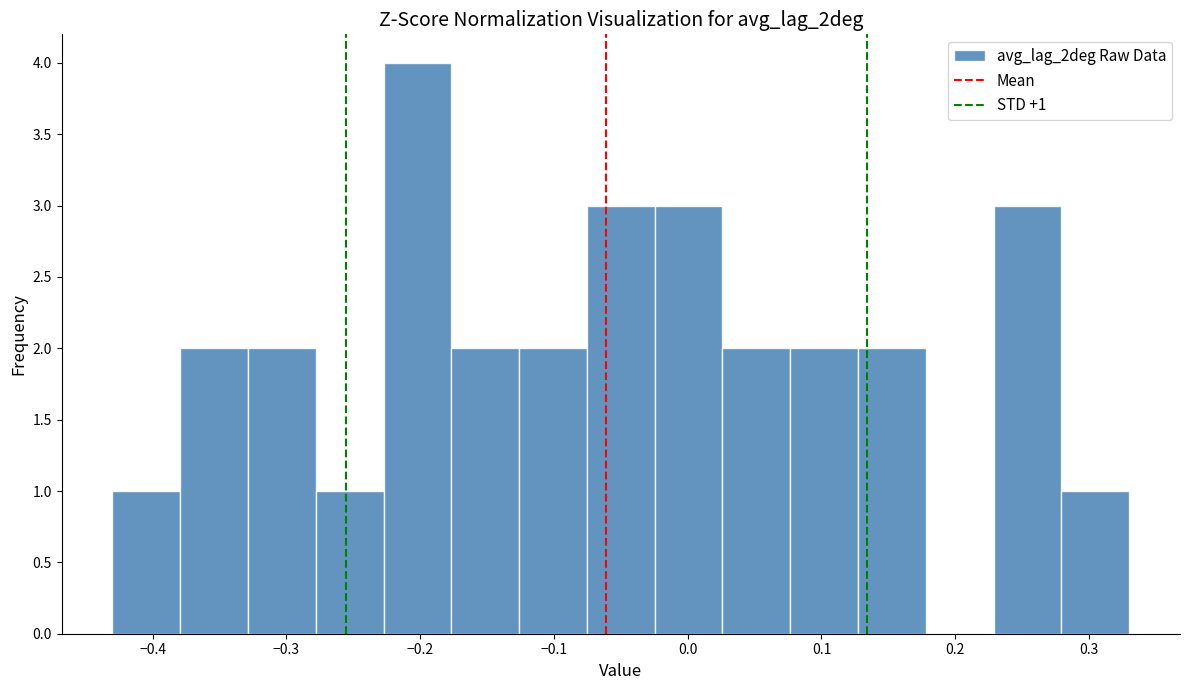

Which range on the x-axis has the tallest bar?

-0.23 to -0.18